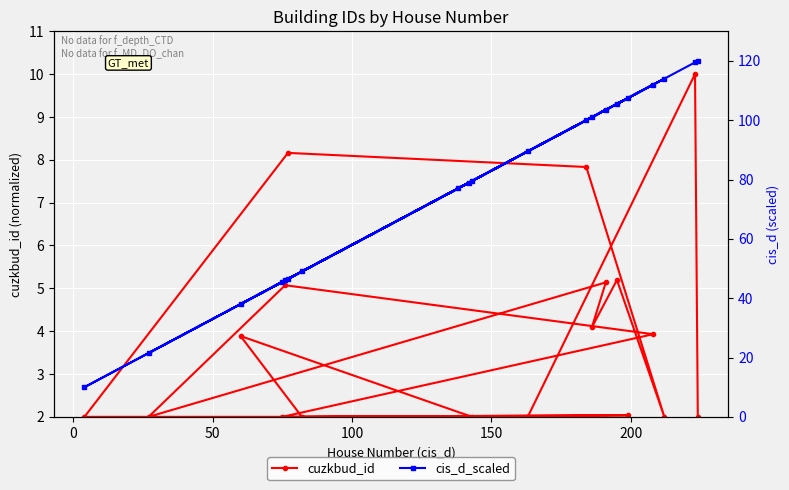

In cuzkbud_id, how many points are lower than both neighbors (excluding endpoints)?

7